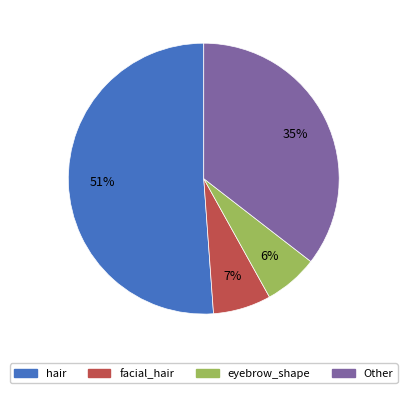

Is it true that Other is 43% of the pie?

False